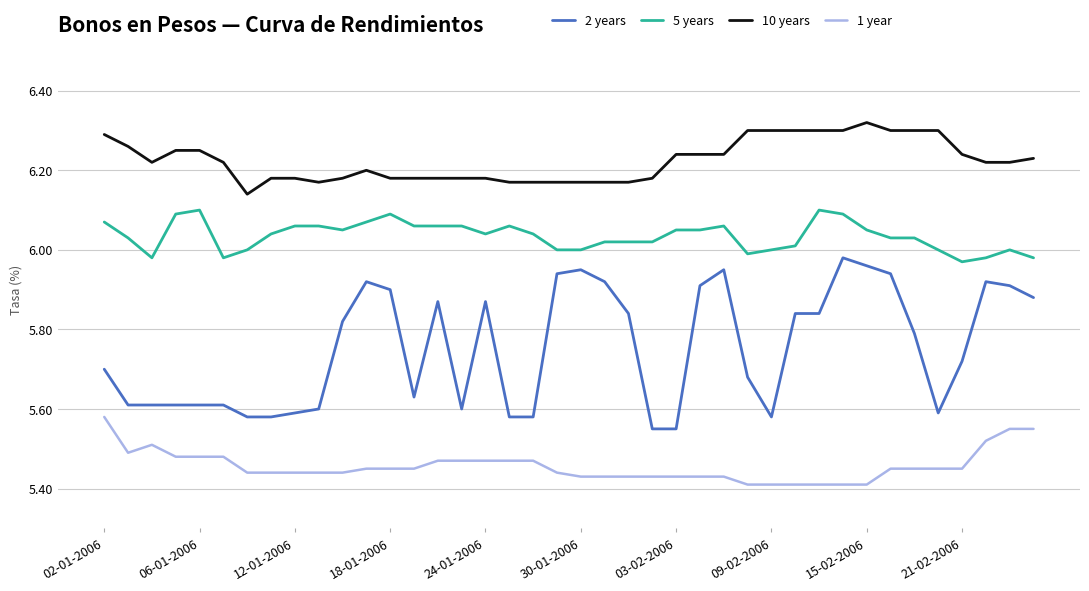

True or false: 10 years and 5 years intersect in this chart.

False